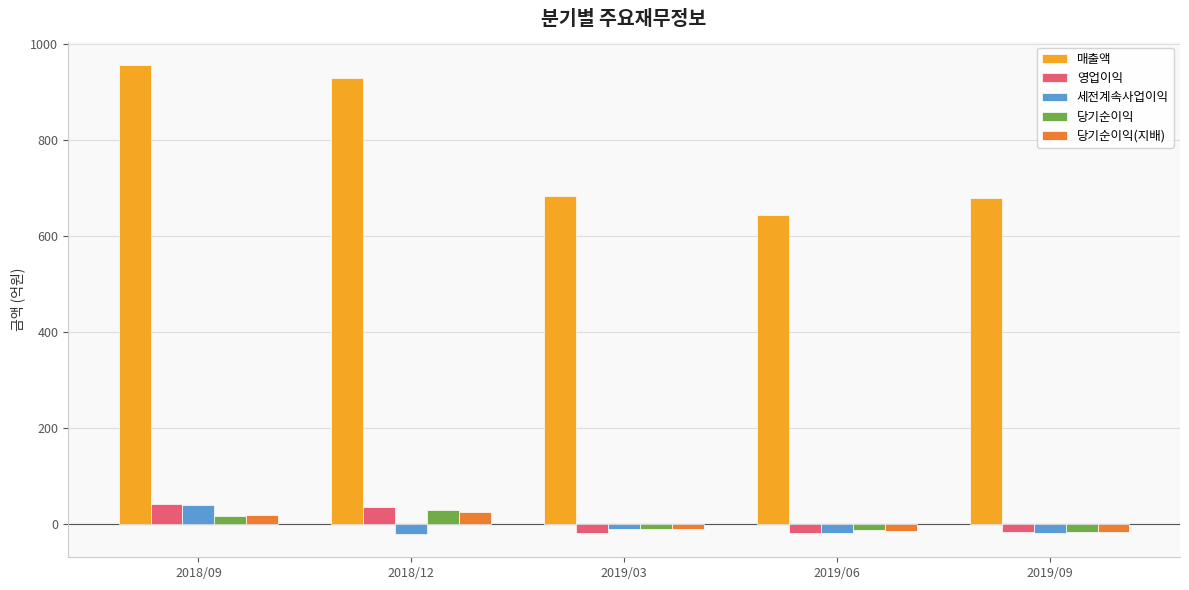

What position from the left is 2018/09?

1